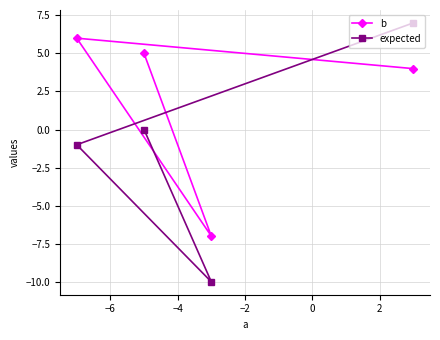

Which series has the largest total across all categories?

b